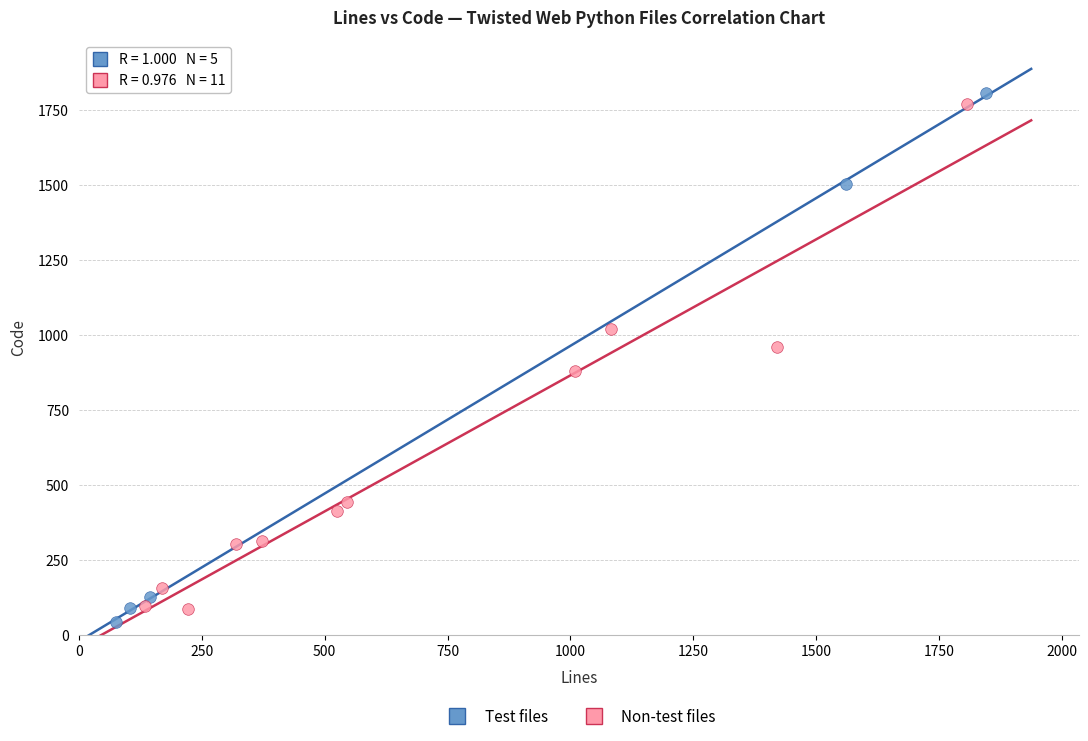

What are all the series names shown in the legend?

Test files, Non-test files